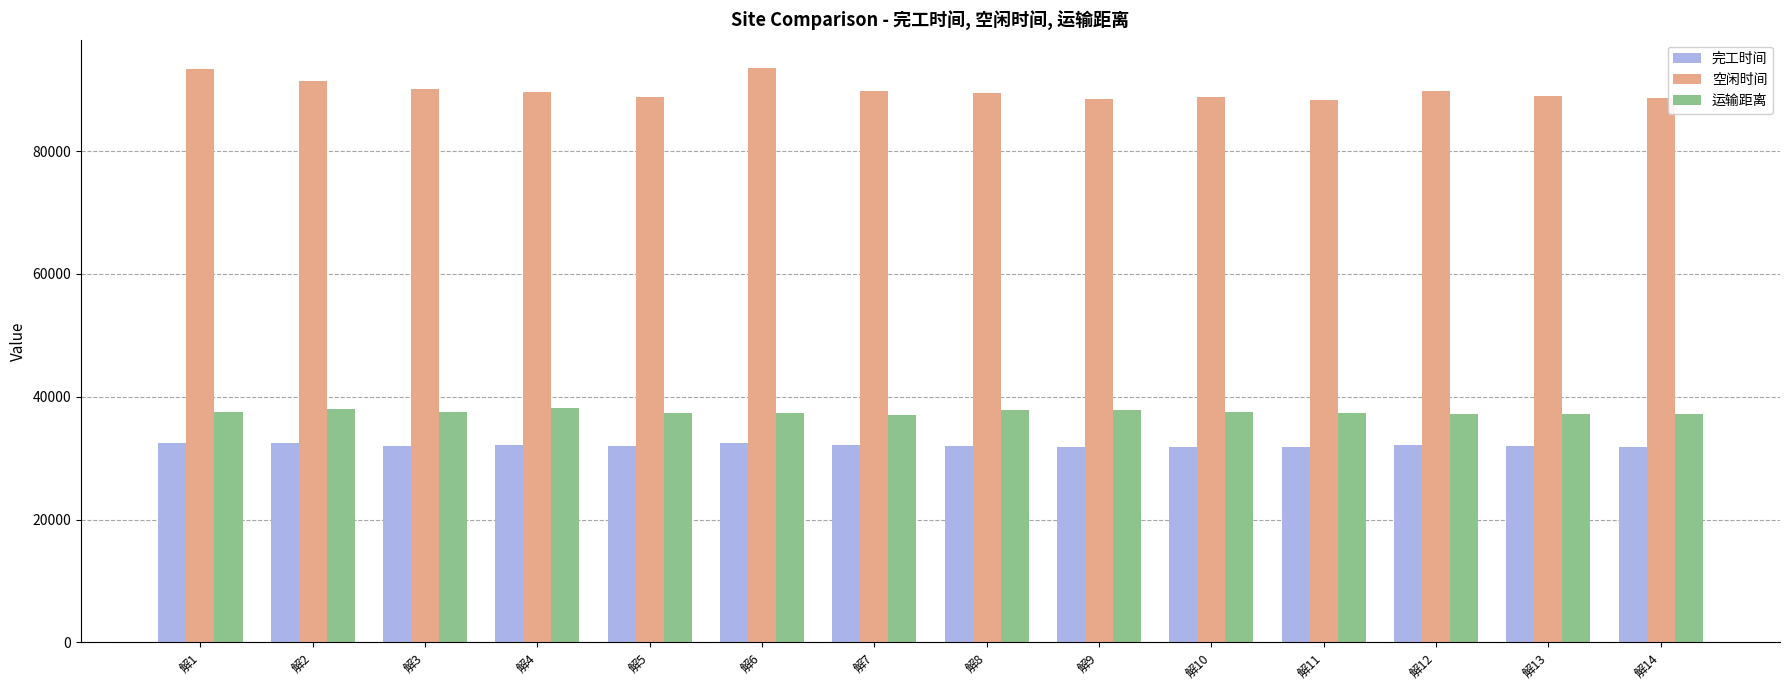

At which label does 空闲时间 first exceed 89610?

解1